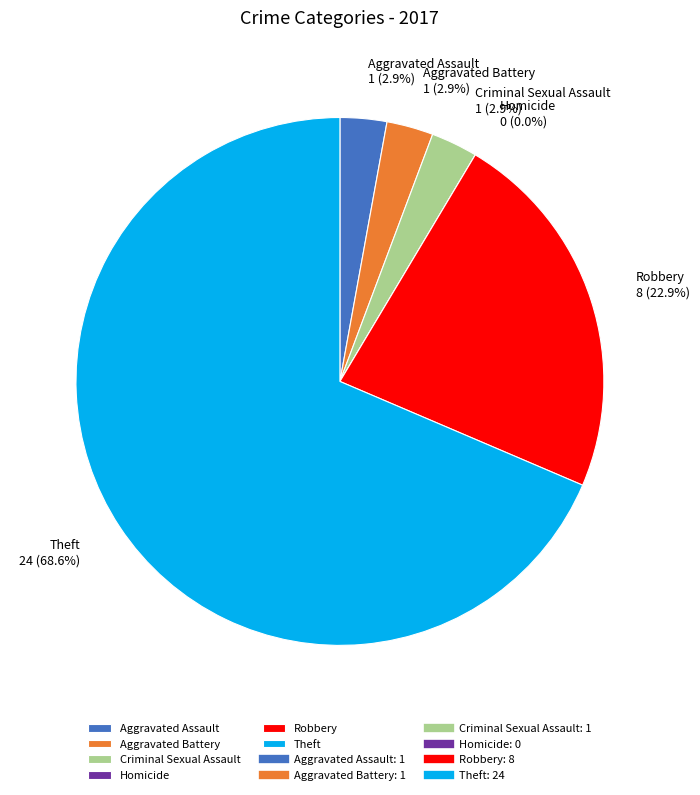

To the nearest percent, what is the average slice percentage?

17%